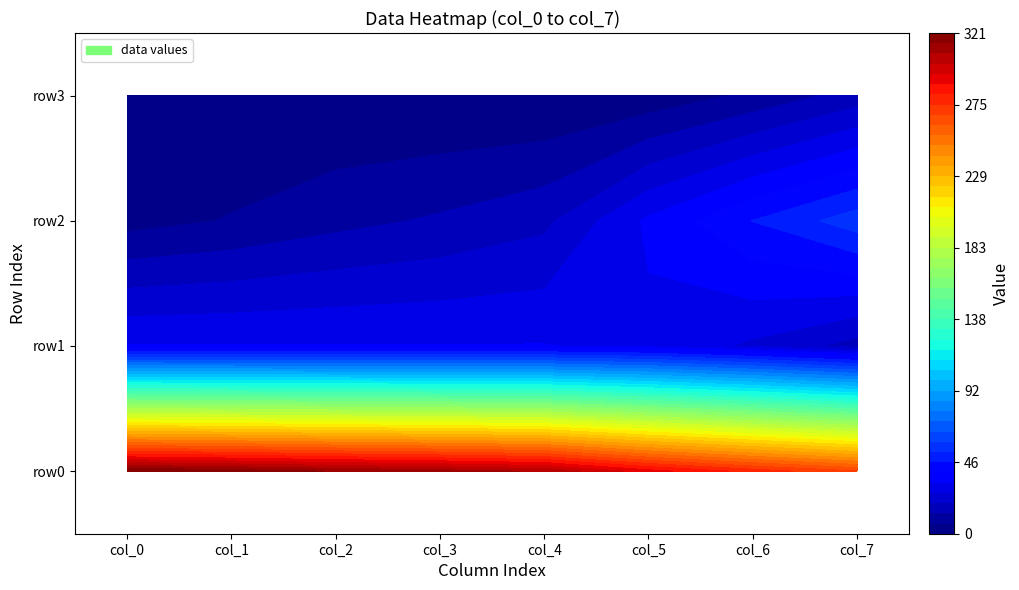

Rank the series by their maximum value, from highest to lowest.

row0, row2, row1, row3